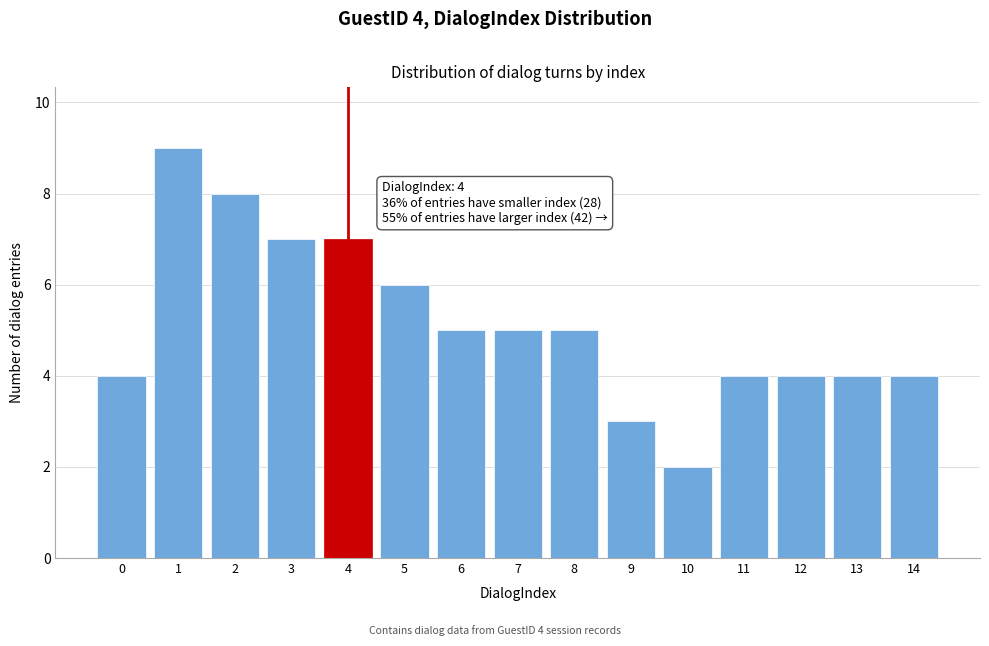

Reading right to left, list all the values displayed in this chart.

4	4	4	4	2	3	5	5	5	6	7	7	8	9	4